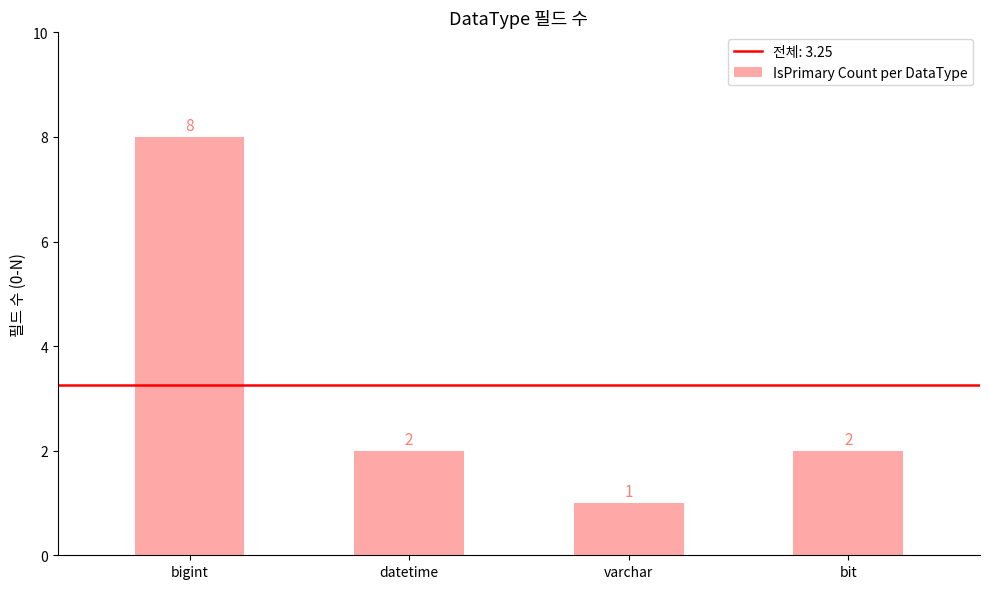

Where does the data first go above 2?

bigint